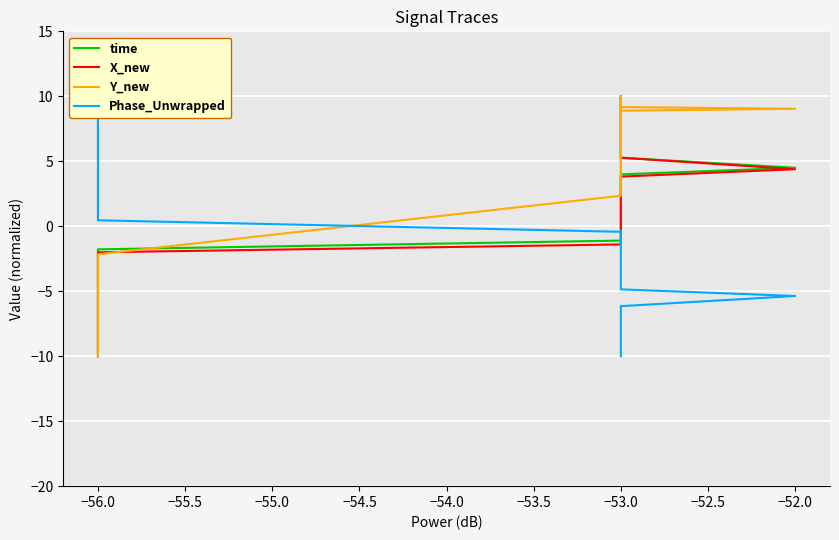

How many negative values does the X_new series have?

22